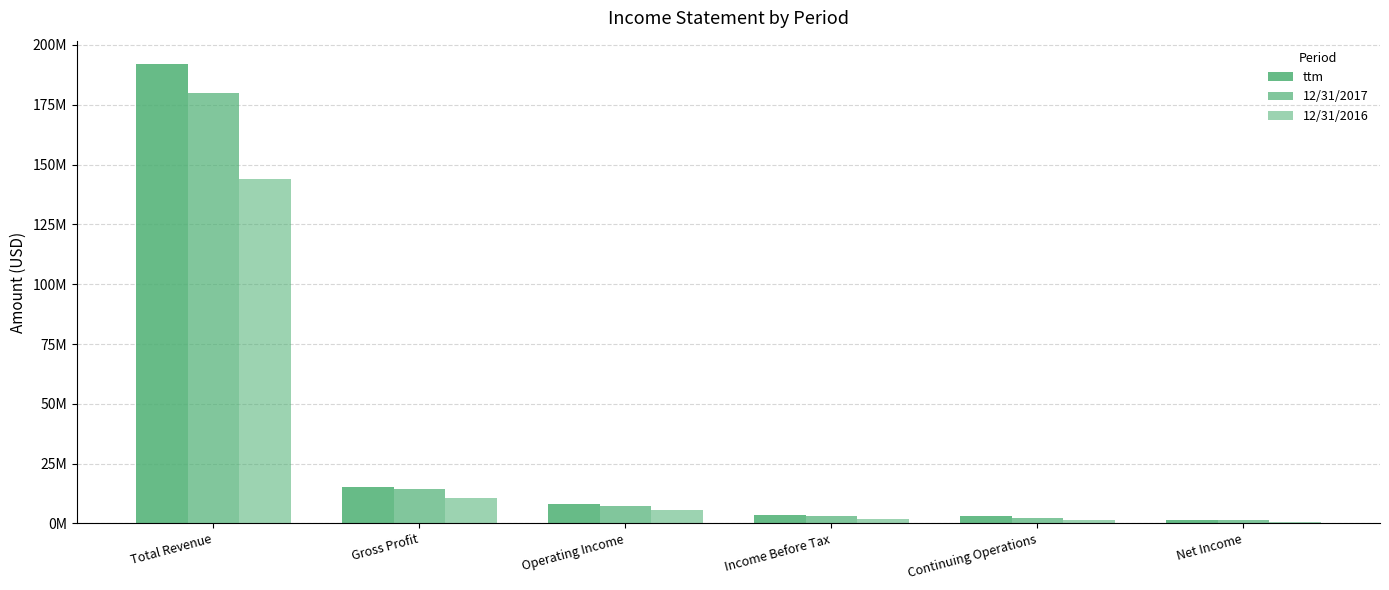

At which category is the sum across all series the highest?

Total Revenue